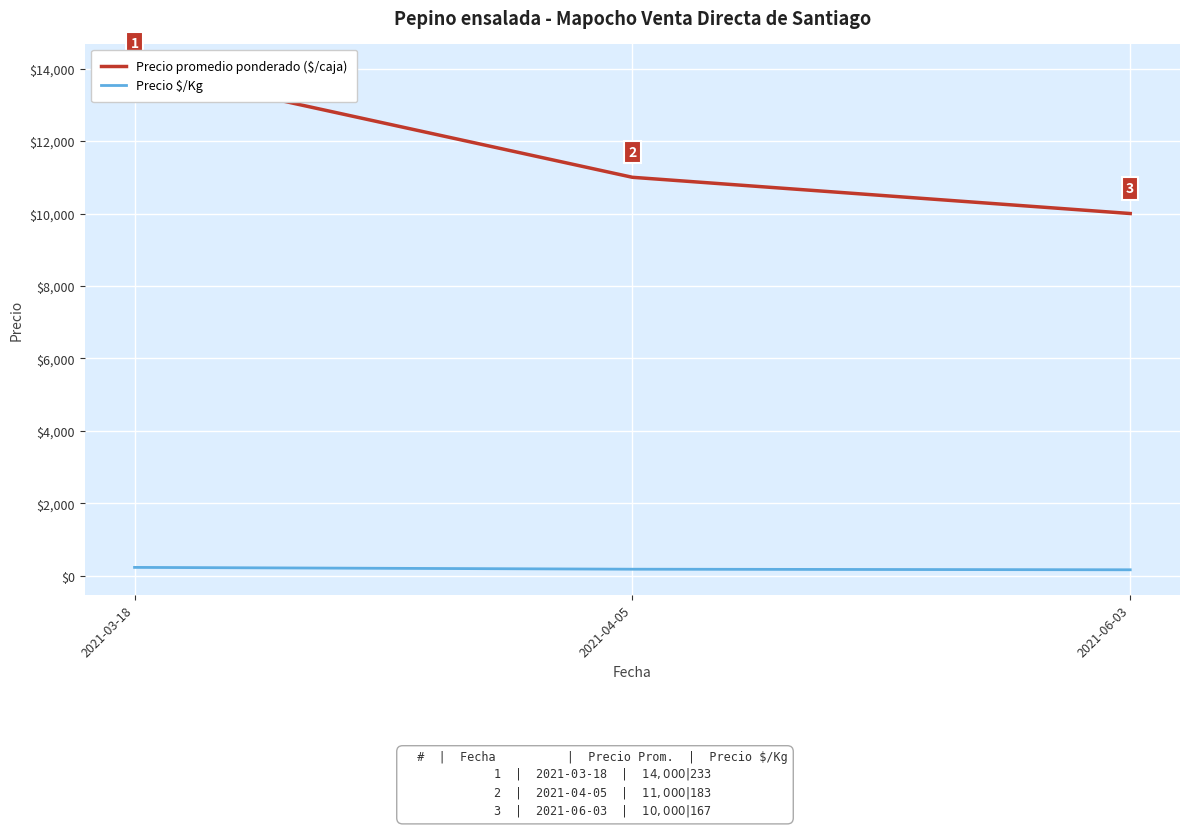

Reading left to right, extract all data points from this chart.

Precio promedio ponderado ($/caja): 2021-03-18=14000	2021-04-05=11000	2021-06-03=10000
Precio $/Kg: 2021-03-18=233	2021-04-05=183	2021-06-03=167